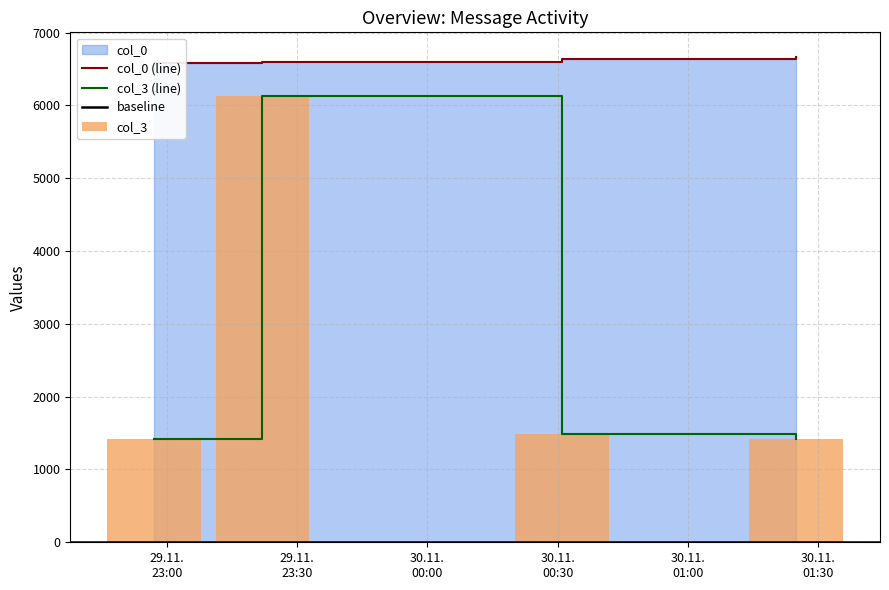

The col_3 series shows 1488 at 2006-11-30 00:31:00. True or false?

True